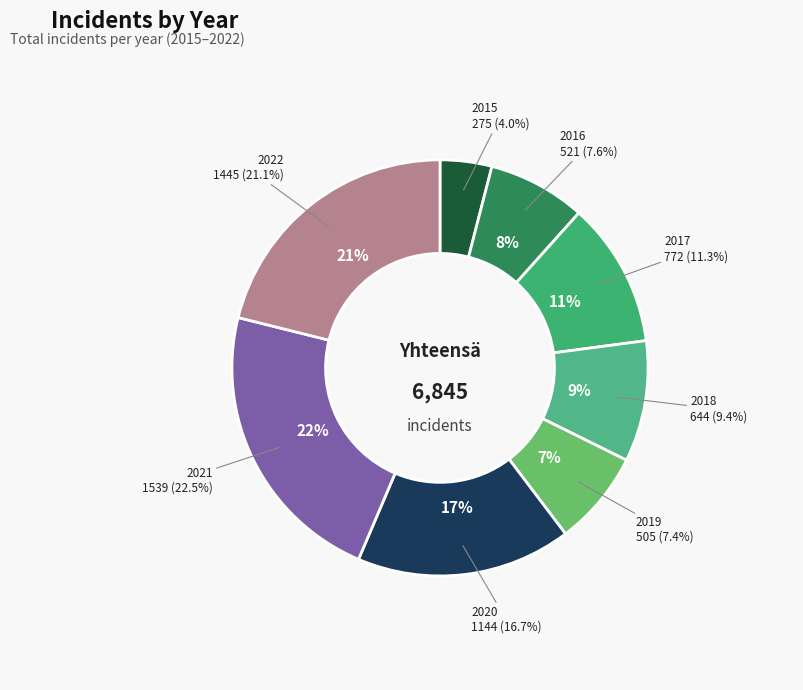

Is 2022 the majority of the pie?

No